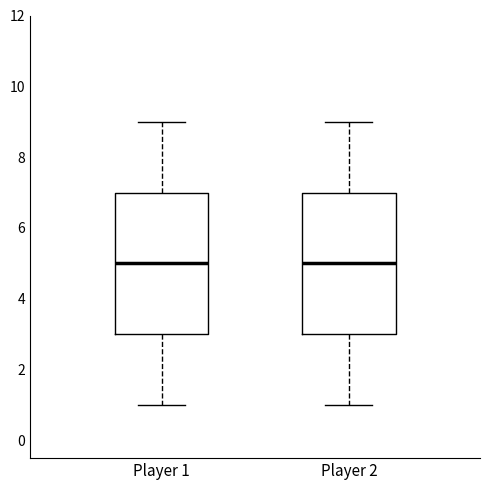

Reading left to right, read every box against the y-axis: the position of its median line, the range the box covers, and the ends of its whiskers. The values are not printed on the chart, so give them approximately, as read against the axis.

Player 1: median 5, box 3 to 7, whiskers 1 to 9
Player 2: median 5, box 3 to 7, whiskers 1 to 9